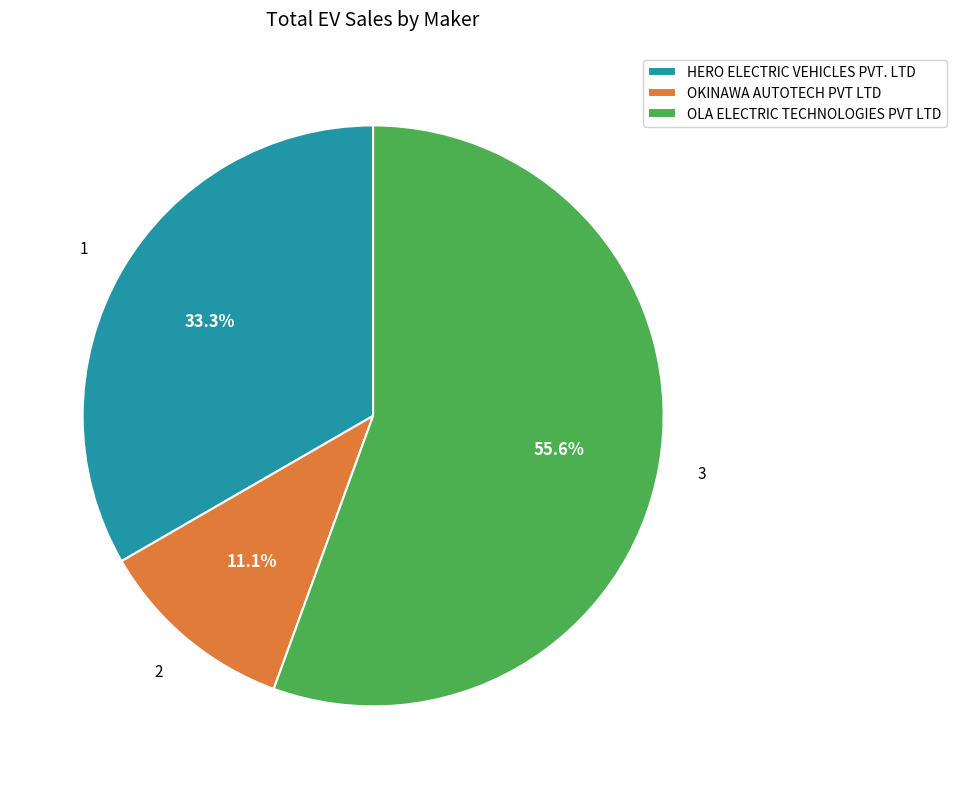

True or false: OLA ELECTRIC TECHNOLOGIES PVT LTD accounts for 64% of the total.

False